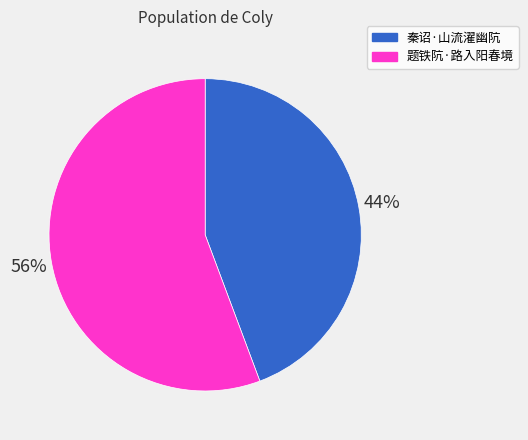

How many segments does this pie chart have?

2